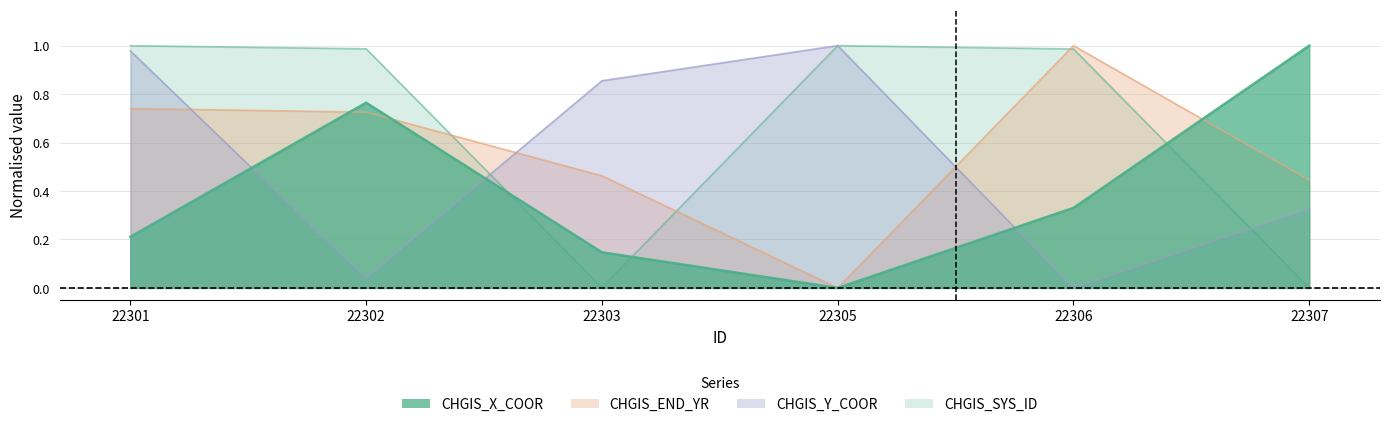

At how many categories does at least one series exceed 0?

6